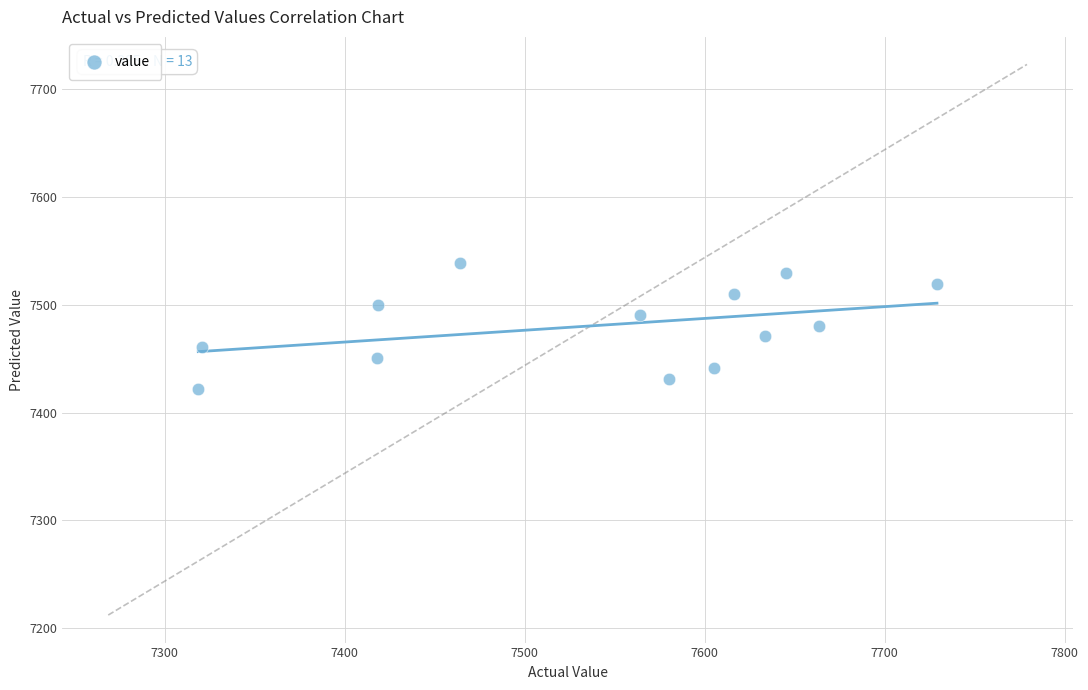

What is the range of X values (max minus min)?

410.3